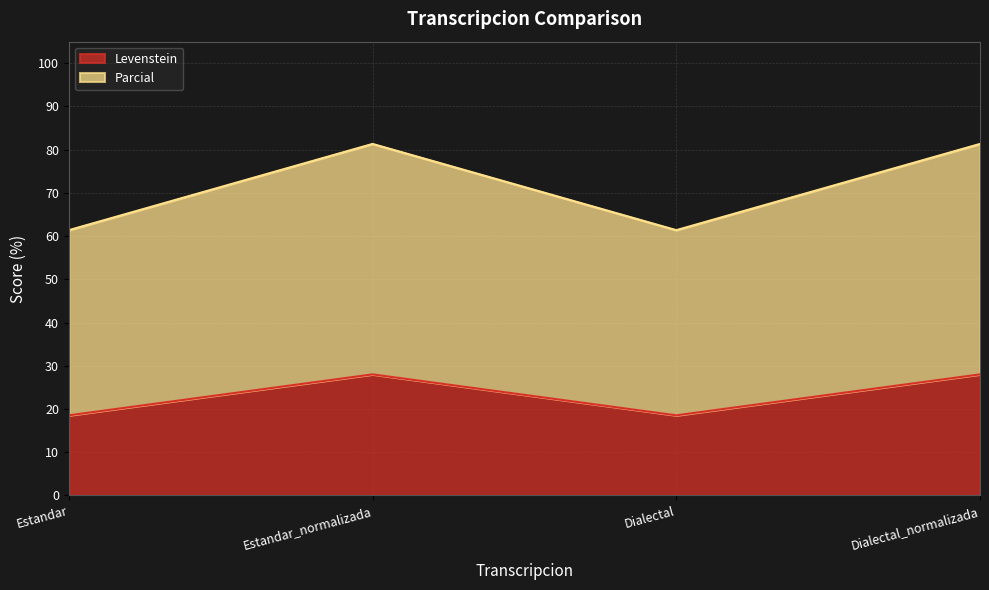

Reading right to left, list all the values displayed in this chart.

Levenstein: Dialectal_normalizada=28.0	Dialectal=18.5	Estandar_normalizada=28.0	Estandar=18.5
Parcial: Dialectal_normalizada=81.3	Dialectal=61.4	Estandar_normalizada=81.3	Estandar=61.4